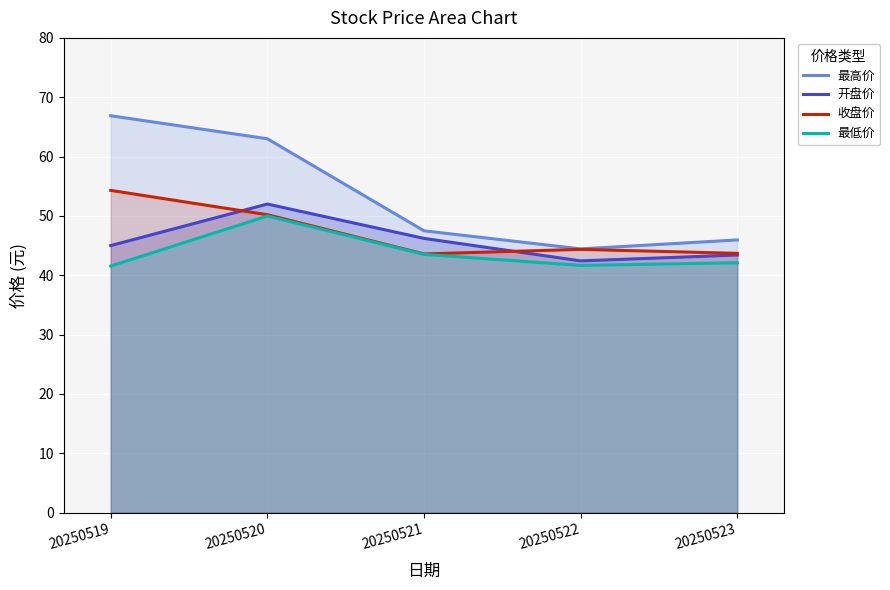

Between 20250519 and 20250523, which series saw the biggest shift?

最高价